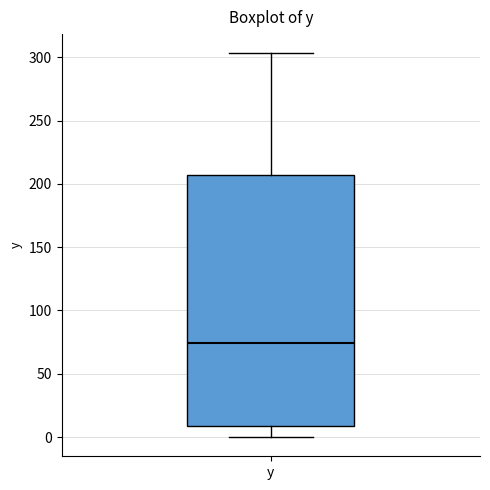

Read this box plot against the y-axis: the position of the median line, the range covered by the box, and the ends of both whiskers. The values are not printed on the chart, so give them approximately, as read against the axis.

median 75, box 10 to 205, whiskers 0 to 305